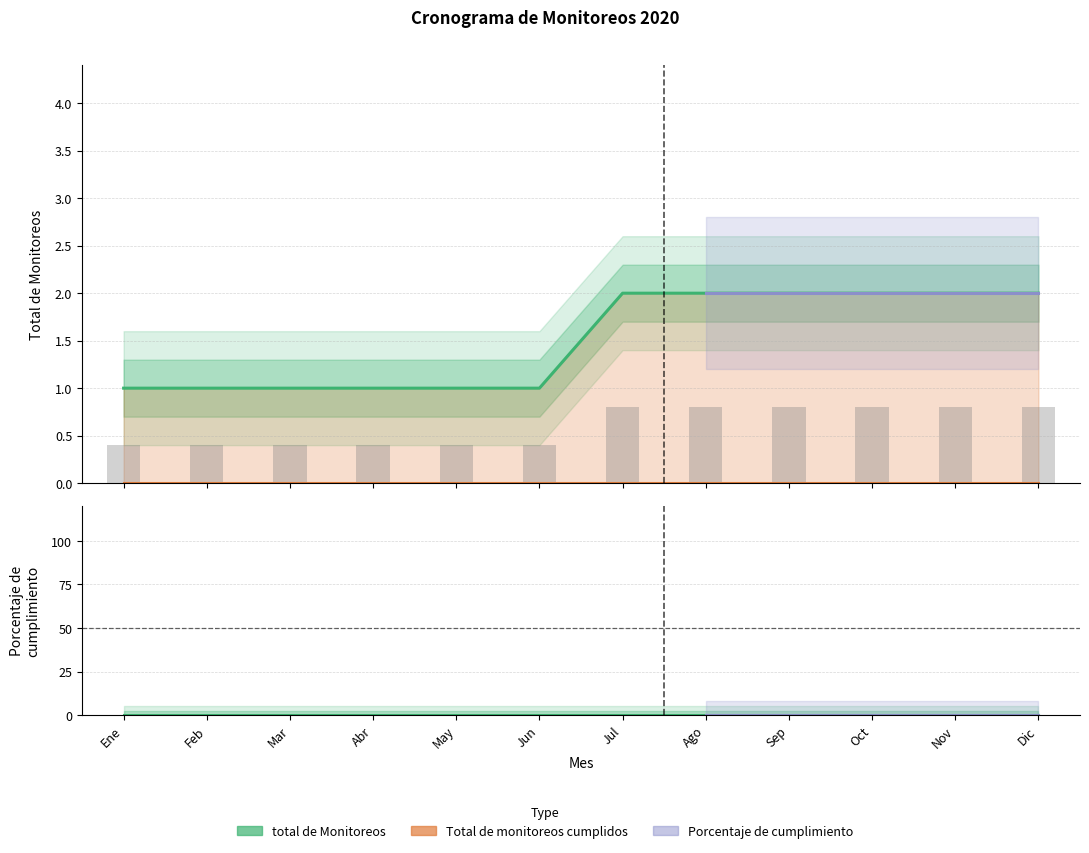

Between Feb and Mar, which is larger?

Feb